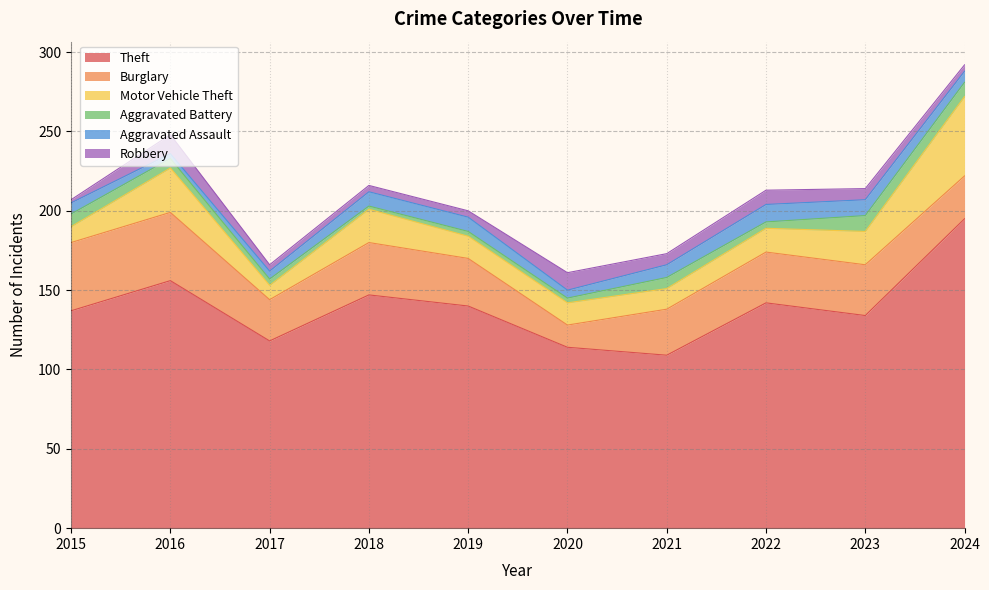

In Robbery, how many points are higher than both neighbors (excluding endpoints)?

3